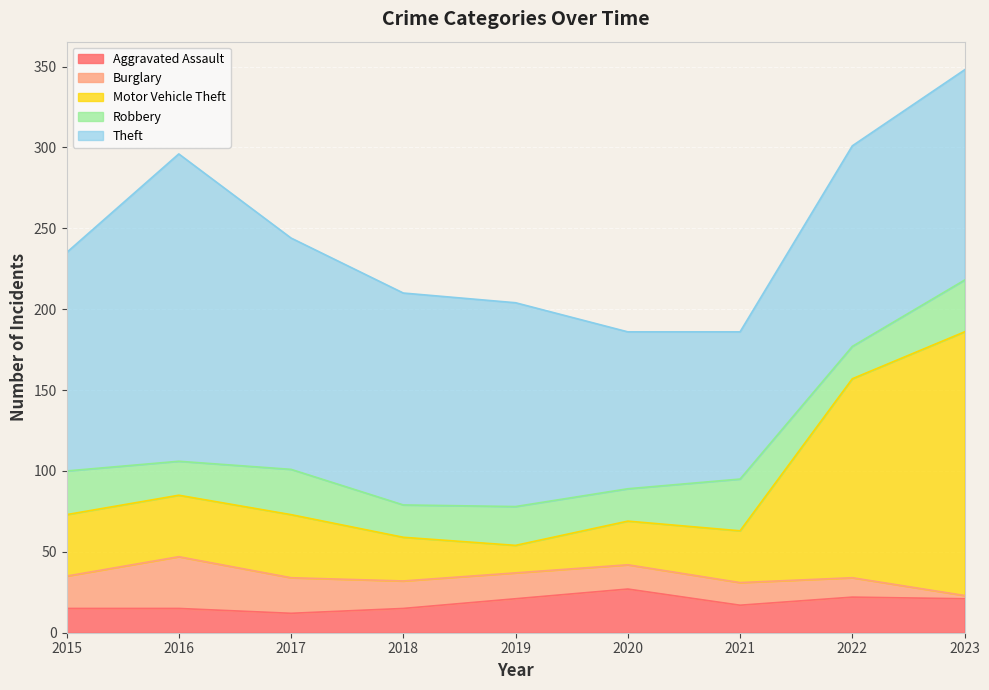

How many interior local peaks does the Burglary series have?

1